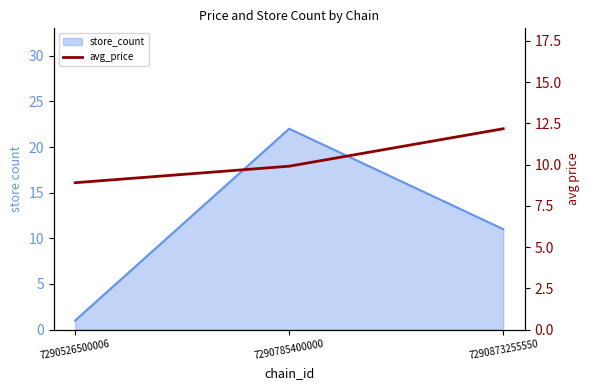

Which category has the lowest value across all series?

7290526500006